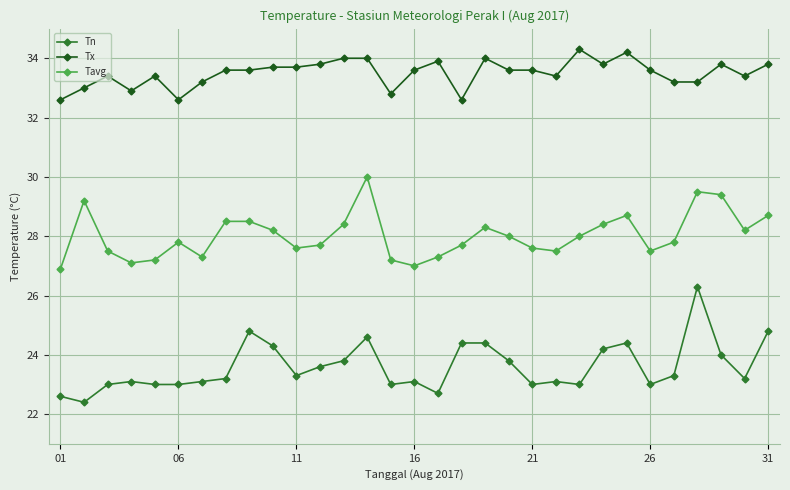

What is the value of the Tx point at the 30th from the left?

33.4